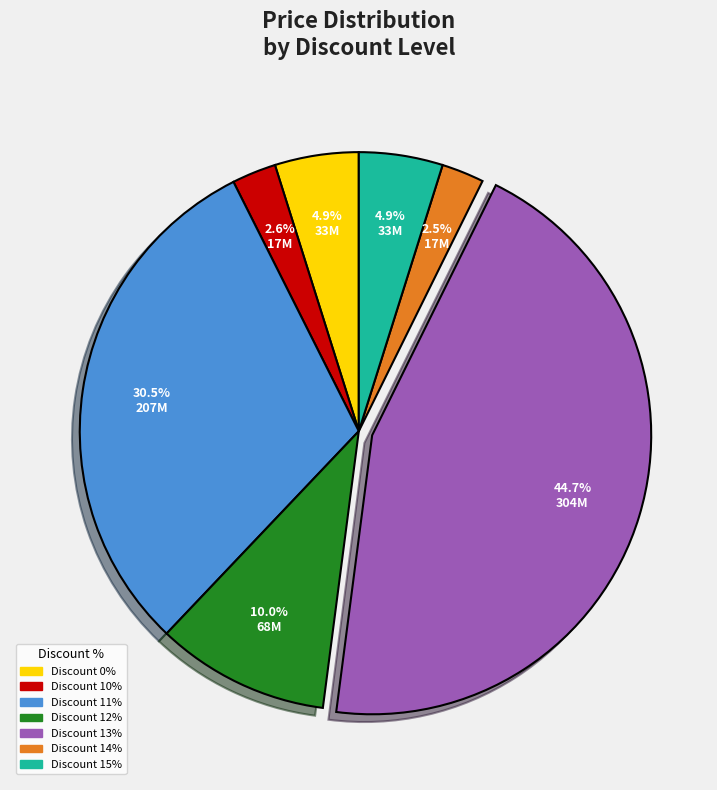

Is there any slice that represents more than half of the pie?

No